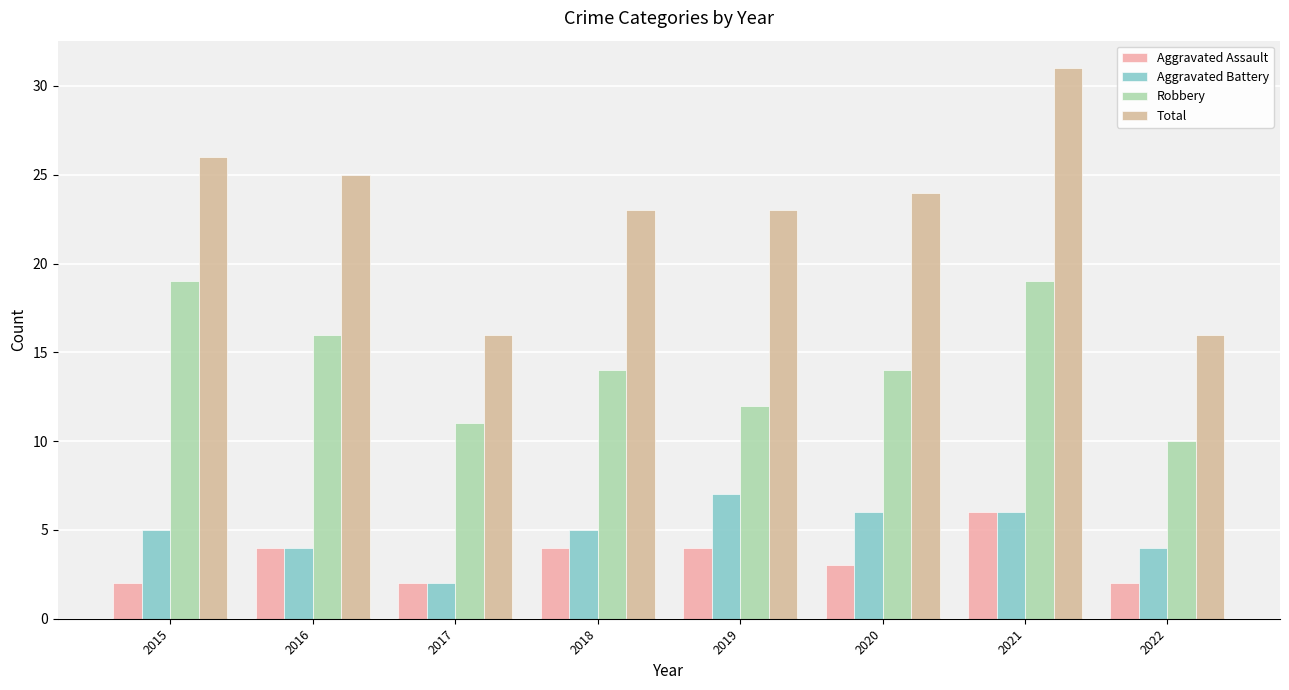

Which series has the largest total across all categories?

Total